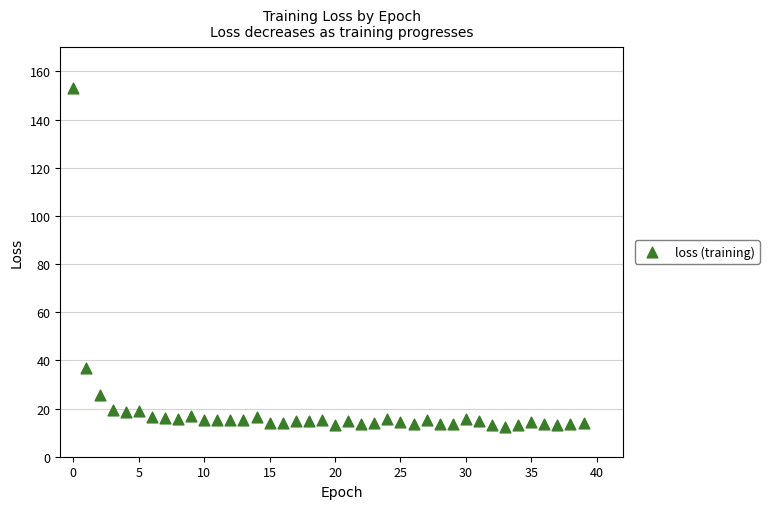

What Y value in the scatter plot is closest to 82?

36.8